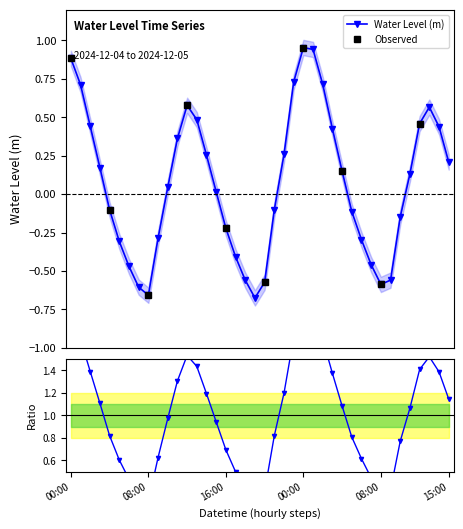

How many interior local valleys does the Water Level (m) series have?

3